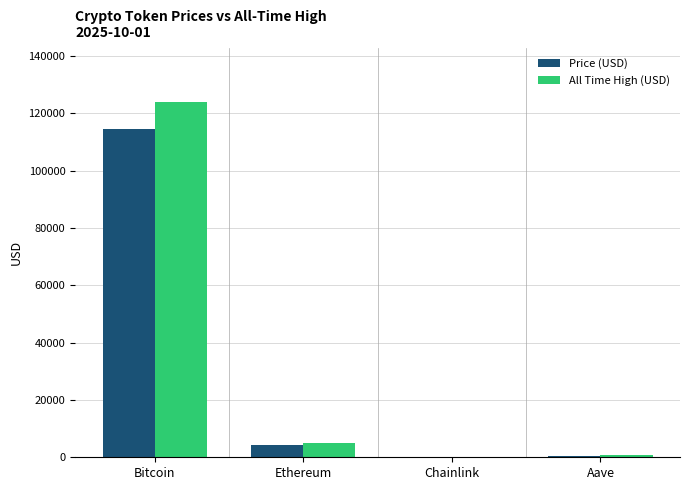

Which category has the highest value in the All Time High (USD) series?

Bitcoin